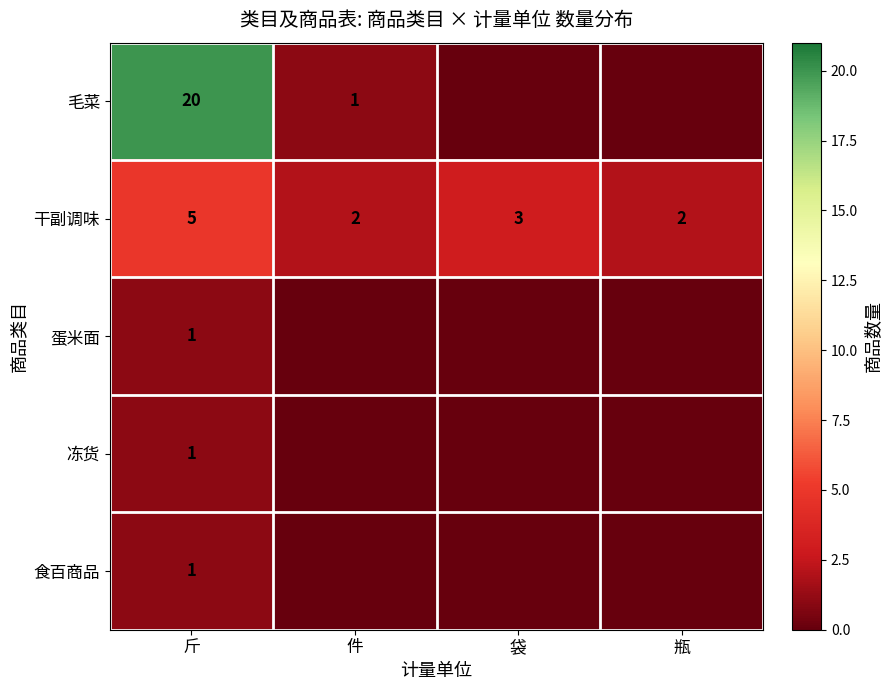

At which label does 干副调味 reach its peak?

斤